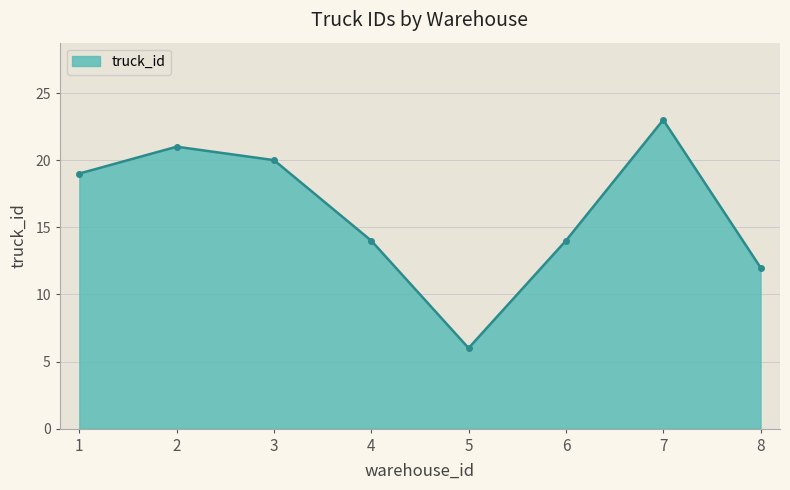

How many distinct data groups are displayed?

1